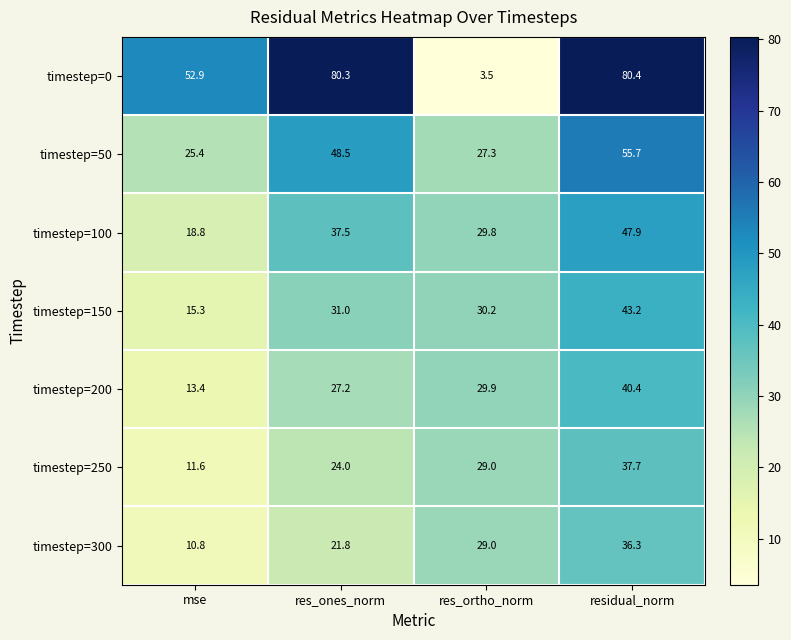

Count the number of data series in this chart.

7